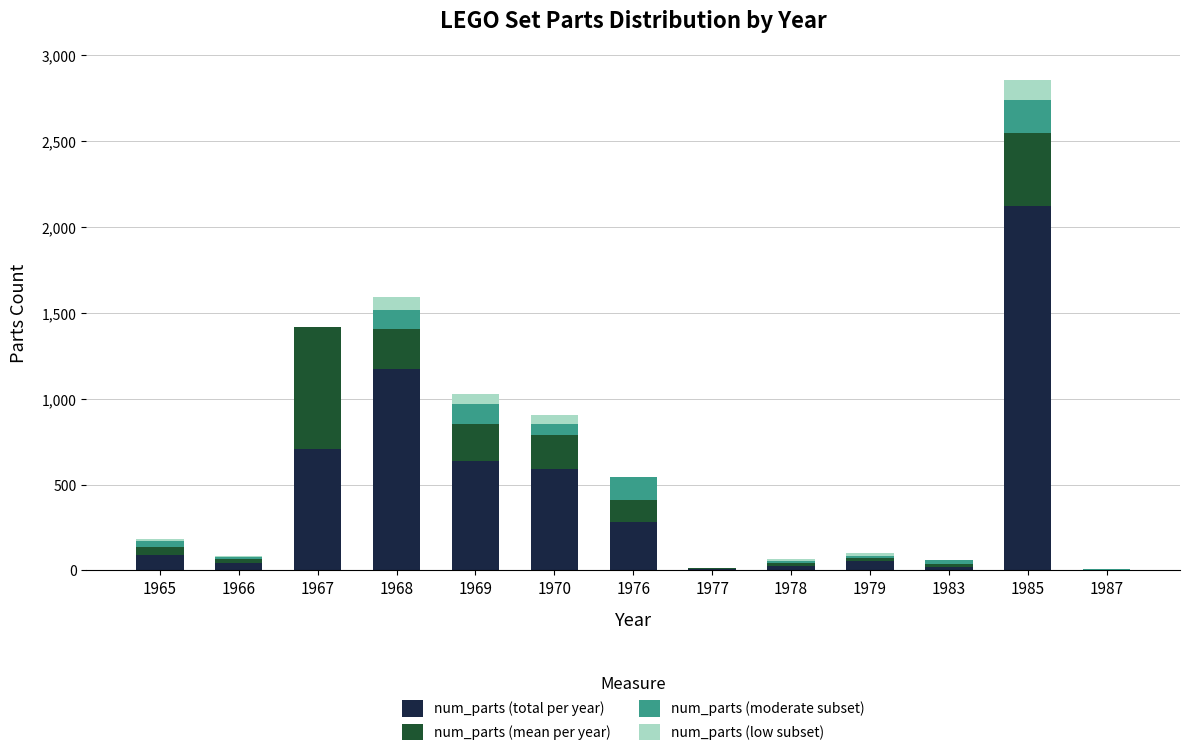

Are the bars grouped side by side (vs. stacked)?

No